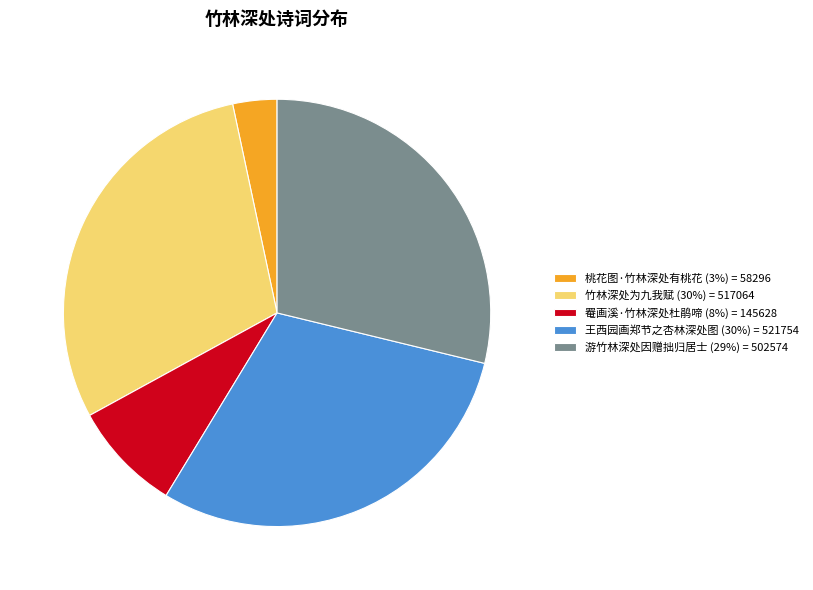

What is the ratio of the value at 游竹林深处因赠拙归居士 (29%) = 502574 to the value at 王西园画郑节之杏林深处图 (30%) = 521754?

1.0